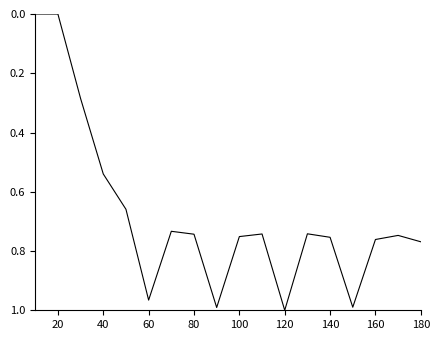

True or false: the data shows 1.0 at 120.

True